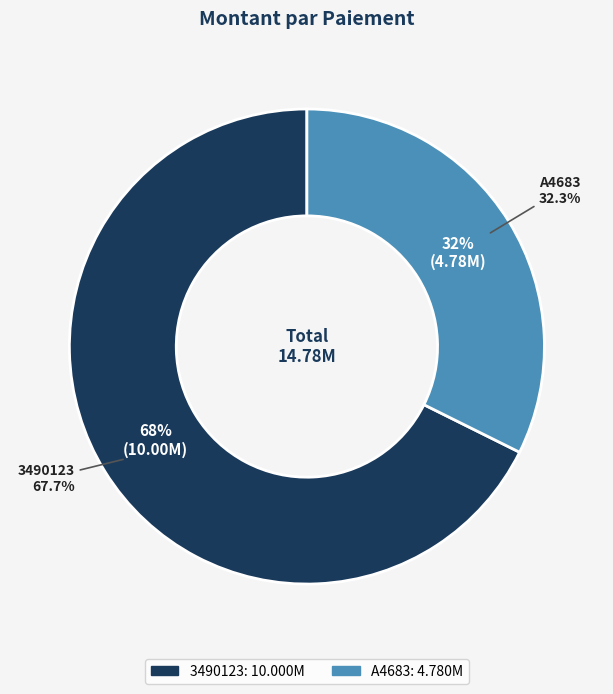

The 3490123 slice represents 68% of the pie. True or false?

True